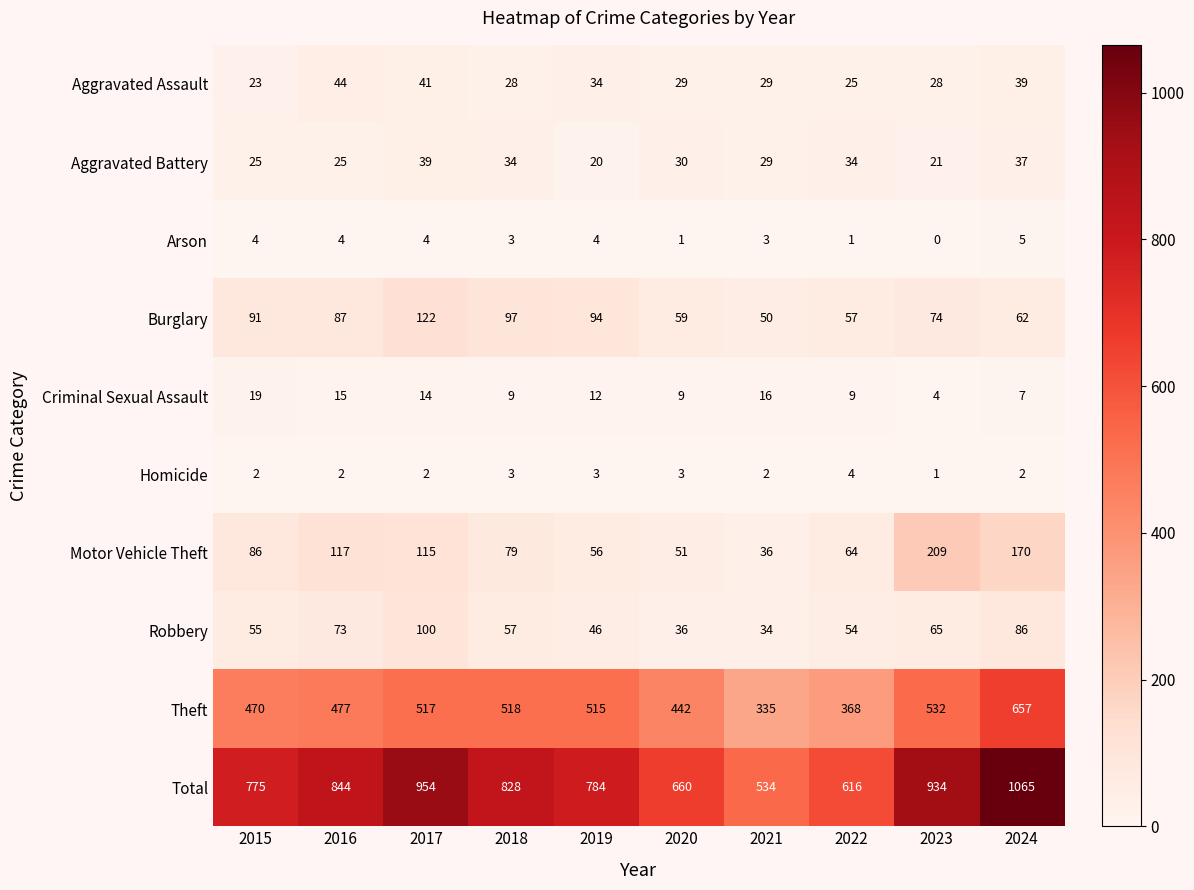

What is the sum of the Aggravated Battery values at 2019 and 2018?

54